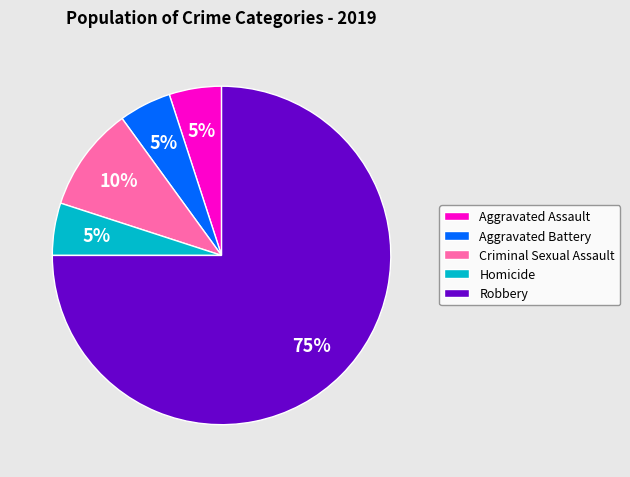

What percentage is the Homicide slice, to the nearest percent?

5%